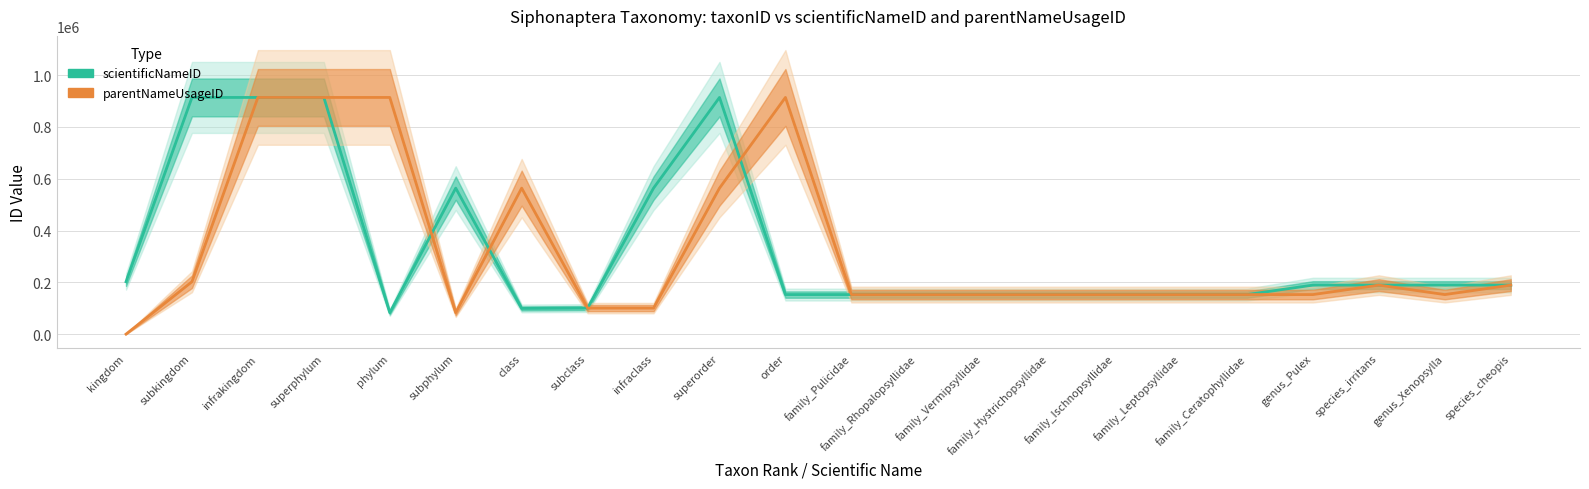

Is it true that scientificNameID equals 914213 at superorder?

True